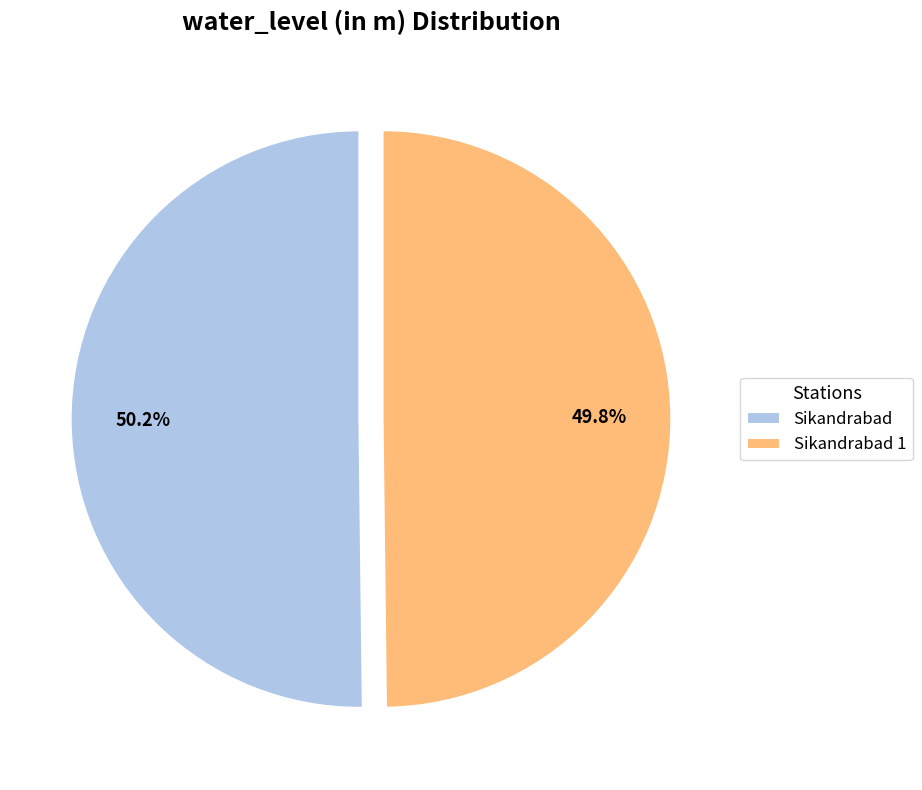

How much of the chart is everything except Sikandrabad?

49.8%